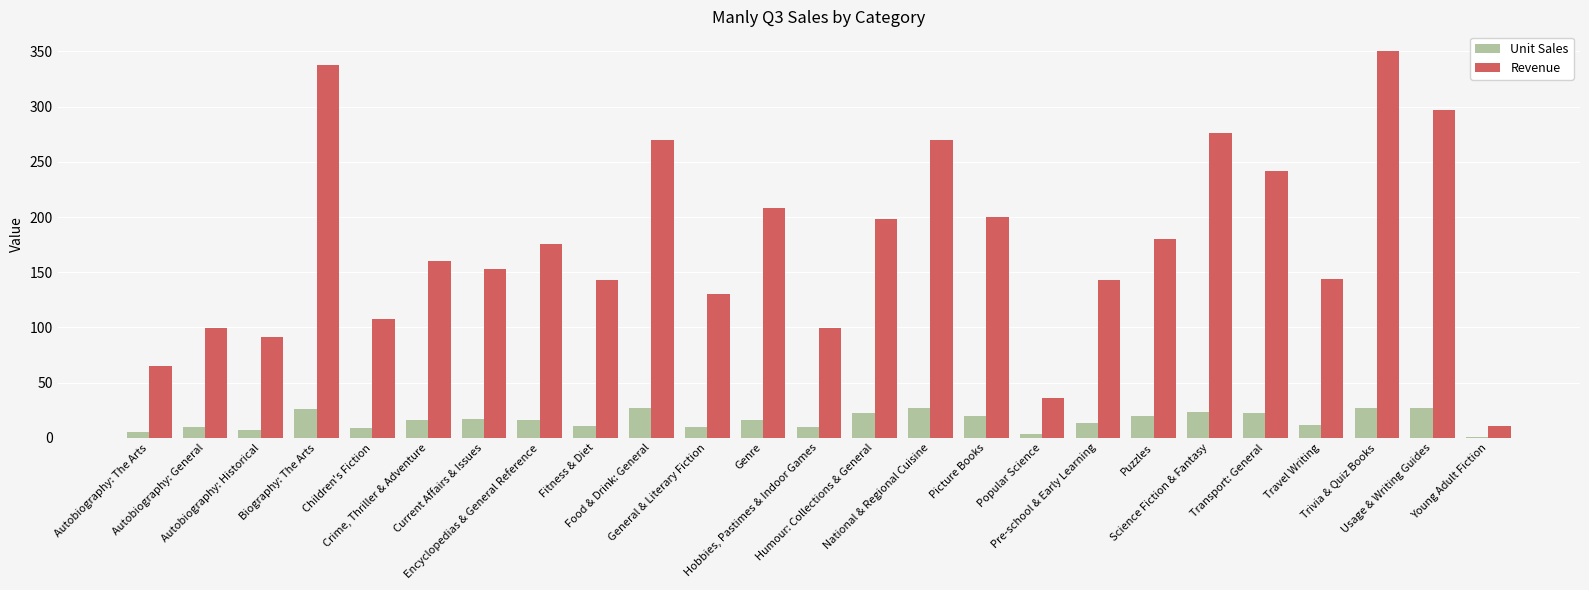

What is the maximum value for Unit Sales?

27.0